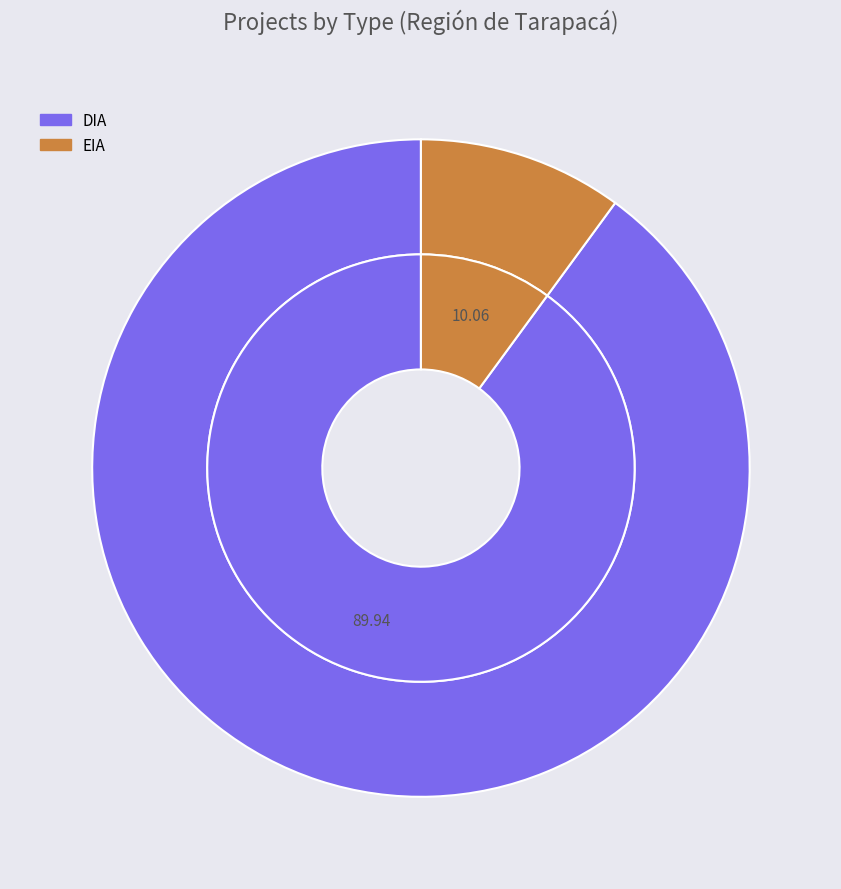

How many slices are in this pie chart?

2